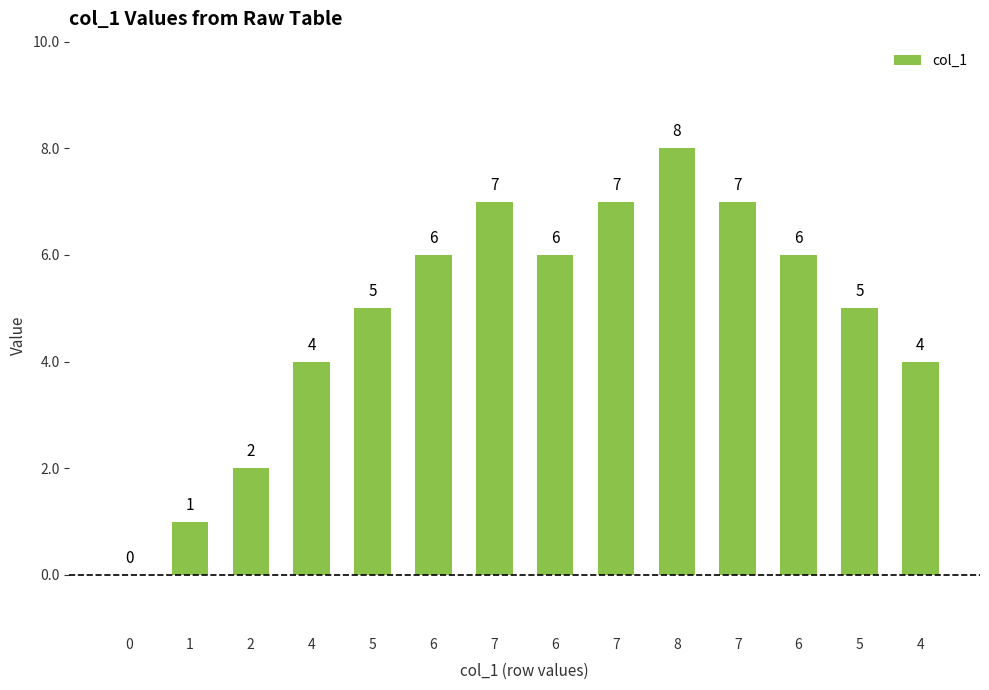

List the labels in order of value, largest first.

8, 7, 7, 7, 6, 6, 6, 5, 5, 4, 4, 2, 1, 0